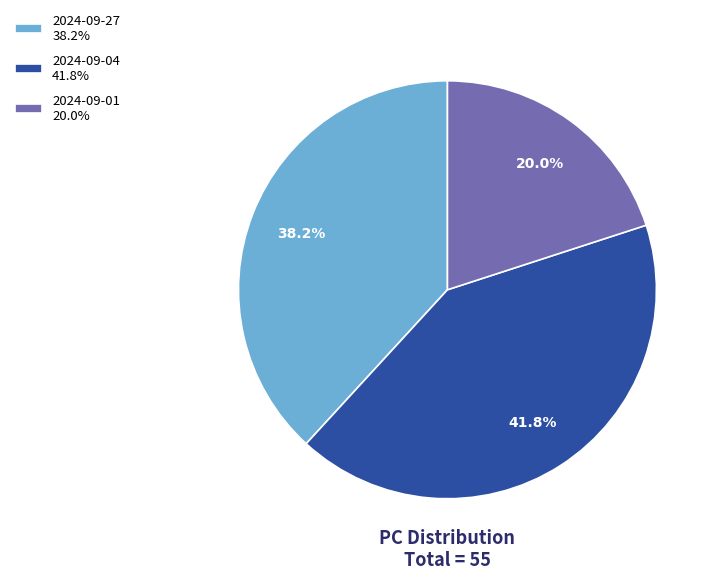

What is the total percentage of 2024-09-01 and 2024-09-27?

58.2%